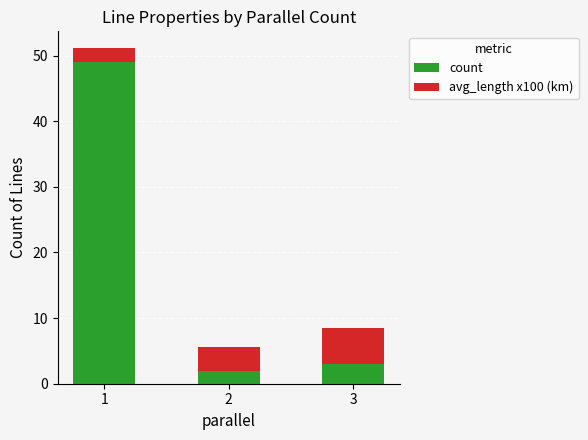

How many distinct data groups are displayed?

2